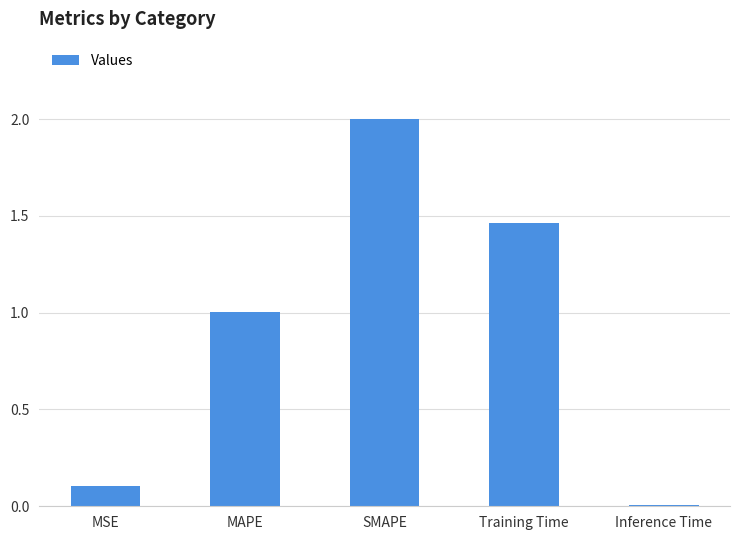

List the labels in order of value, smallest first.

Inference Time, MSE, MAPE, Training Time, SMAPE